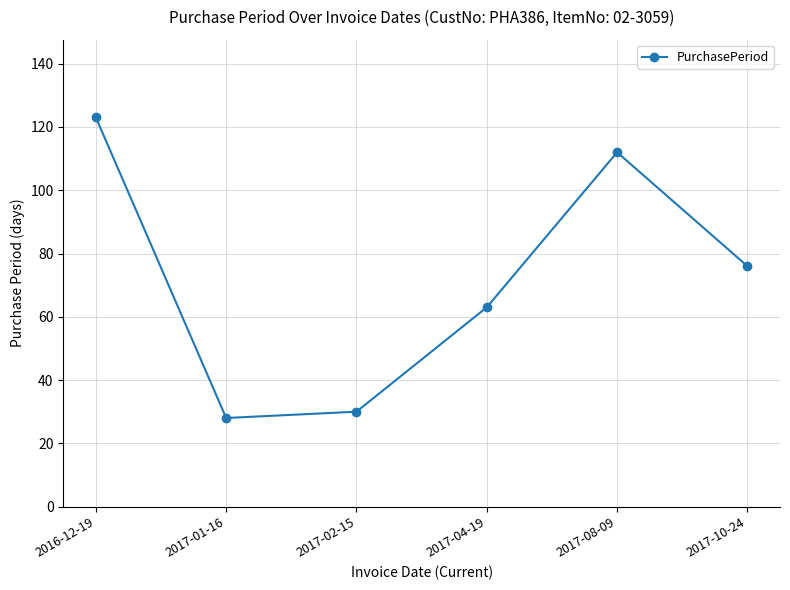

What is the value of the 4th point from the left?

63